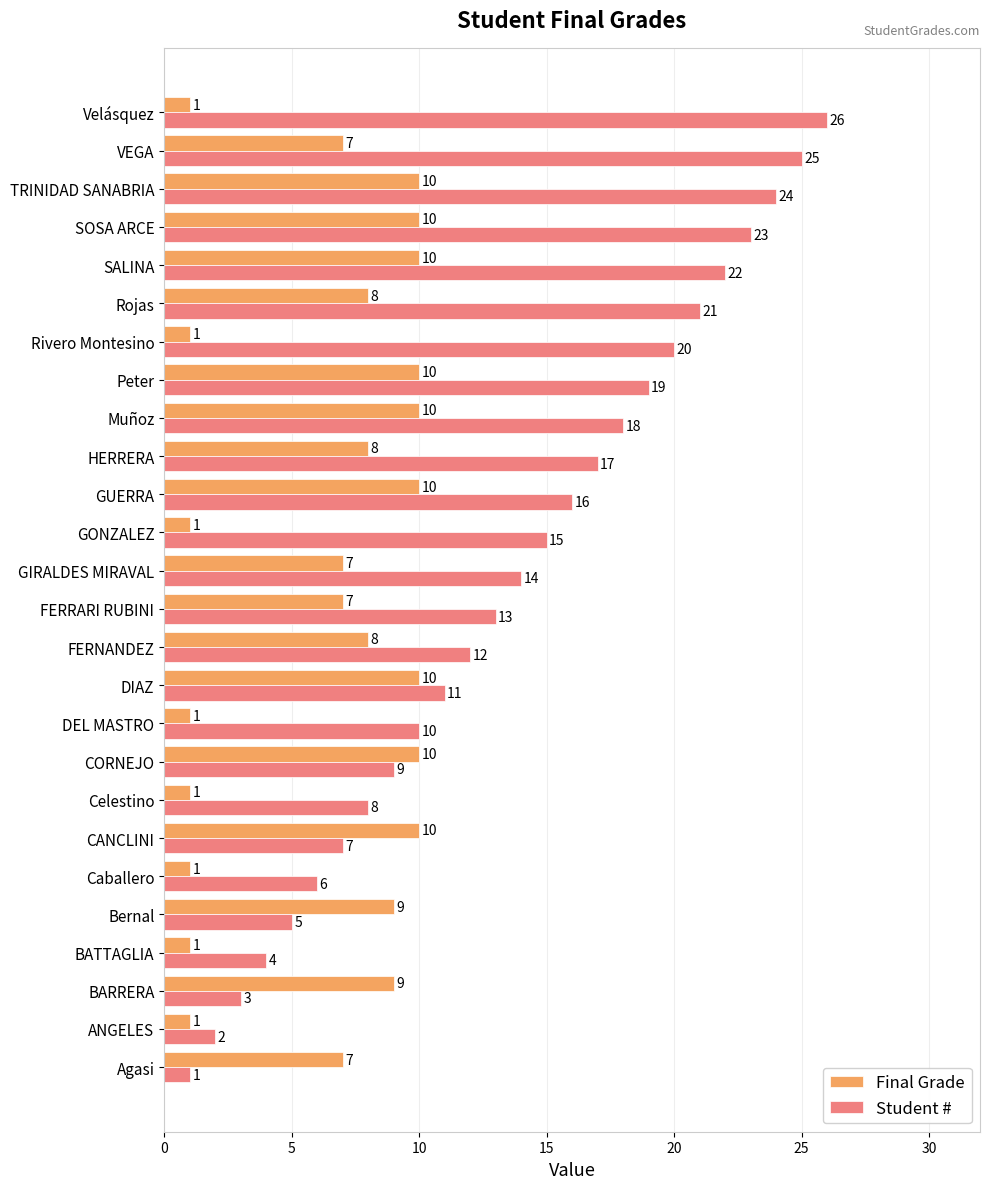

How many distinct data groups are displayed?

2